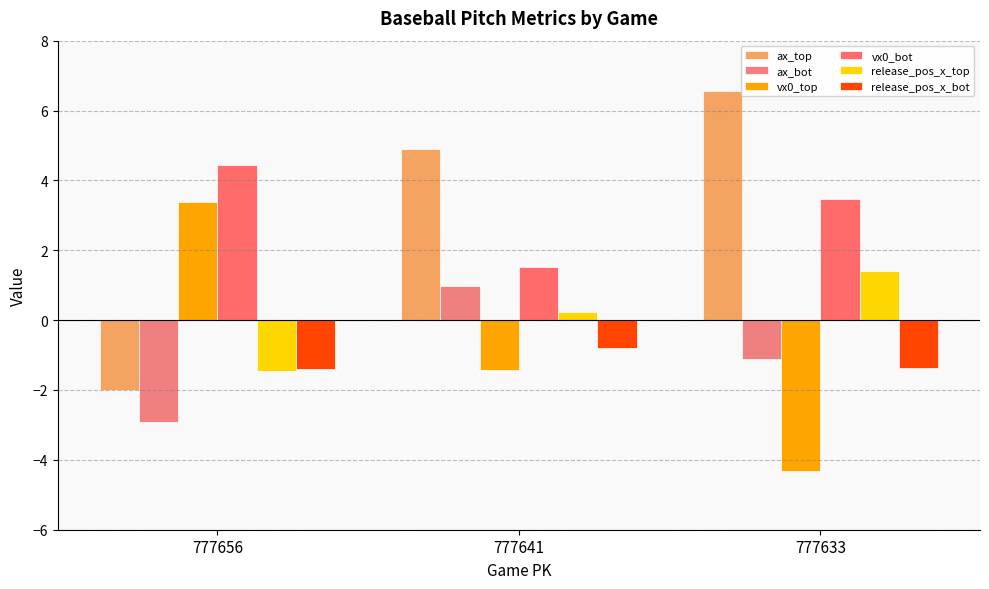

How many values in the vx0_top series are below -1?

2